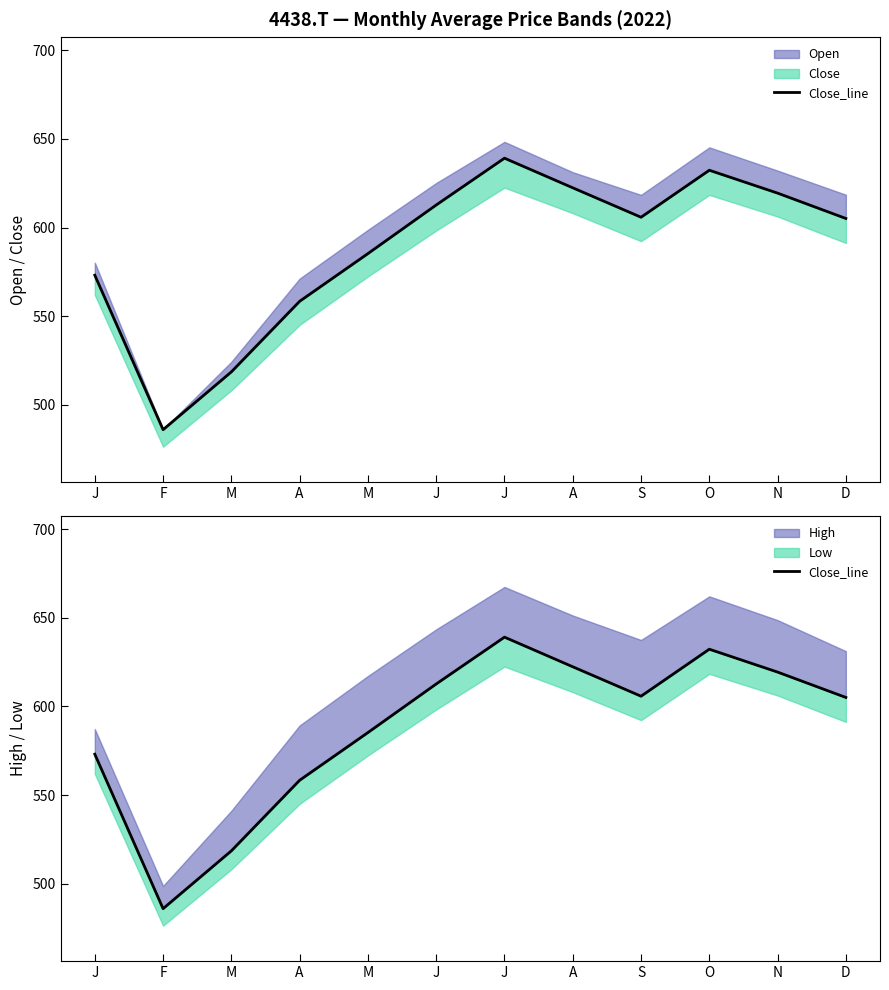

Which has a higher value, M or A?

A